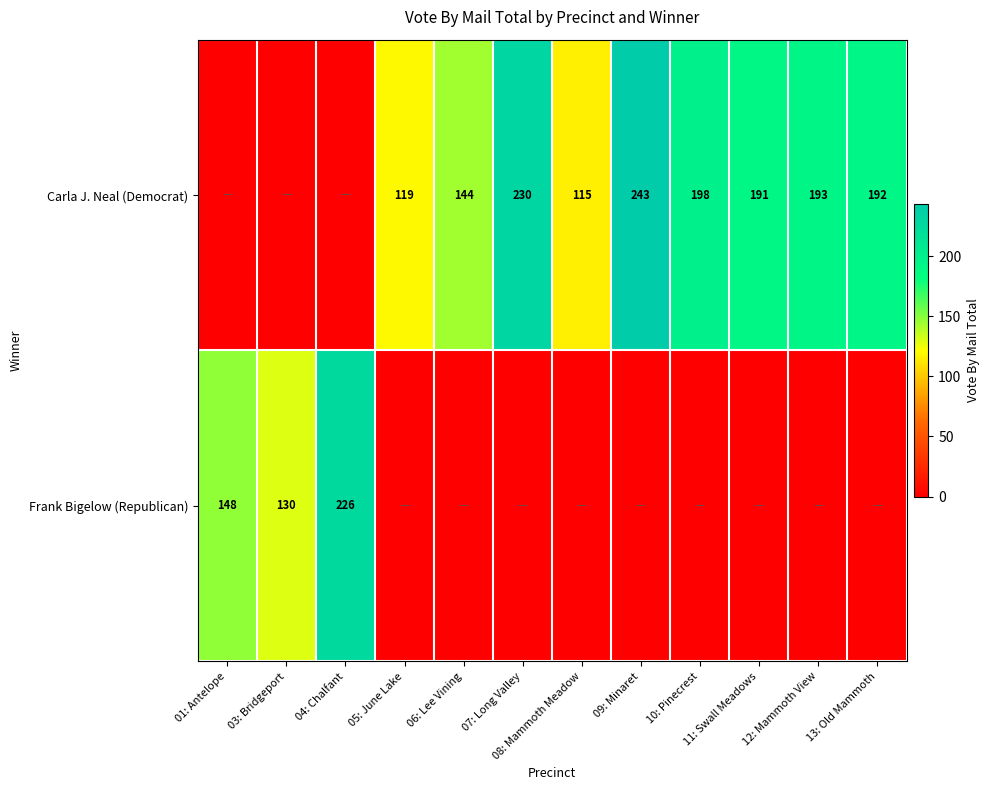

True or false: Frank Bigelow (Republican) has a value of 148 at 01: Antelope.

True